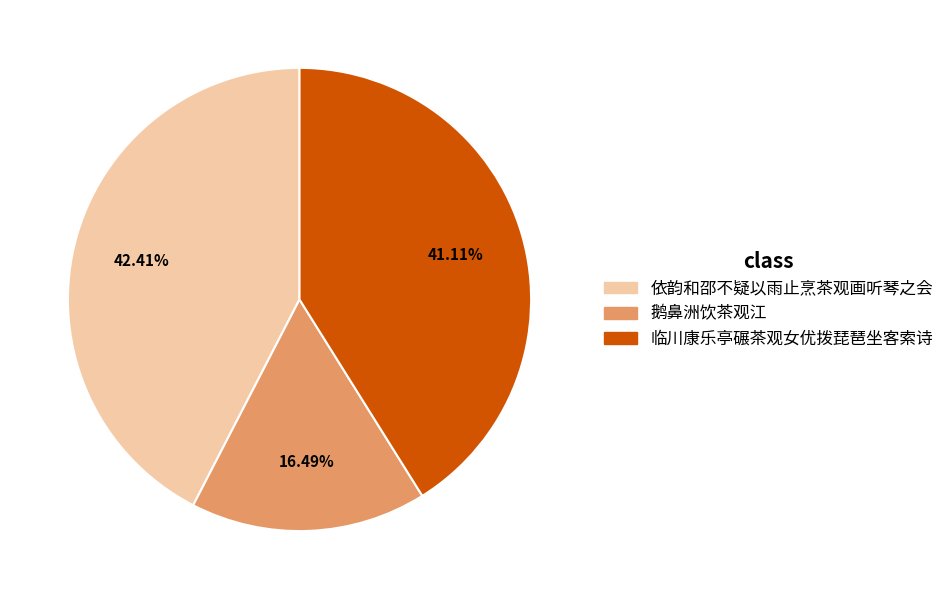

Is there a majority slice in this chart?

No